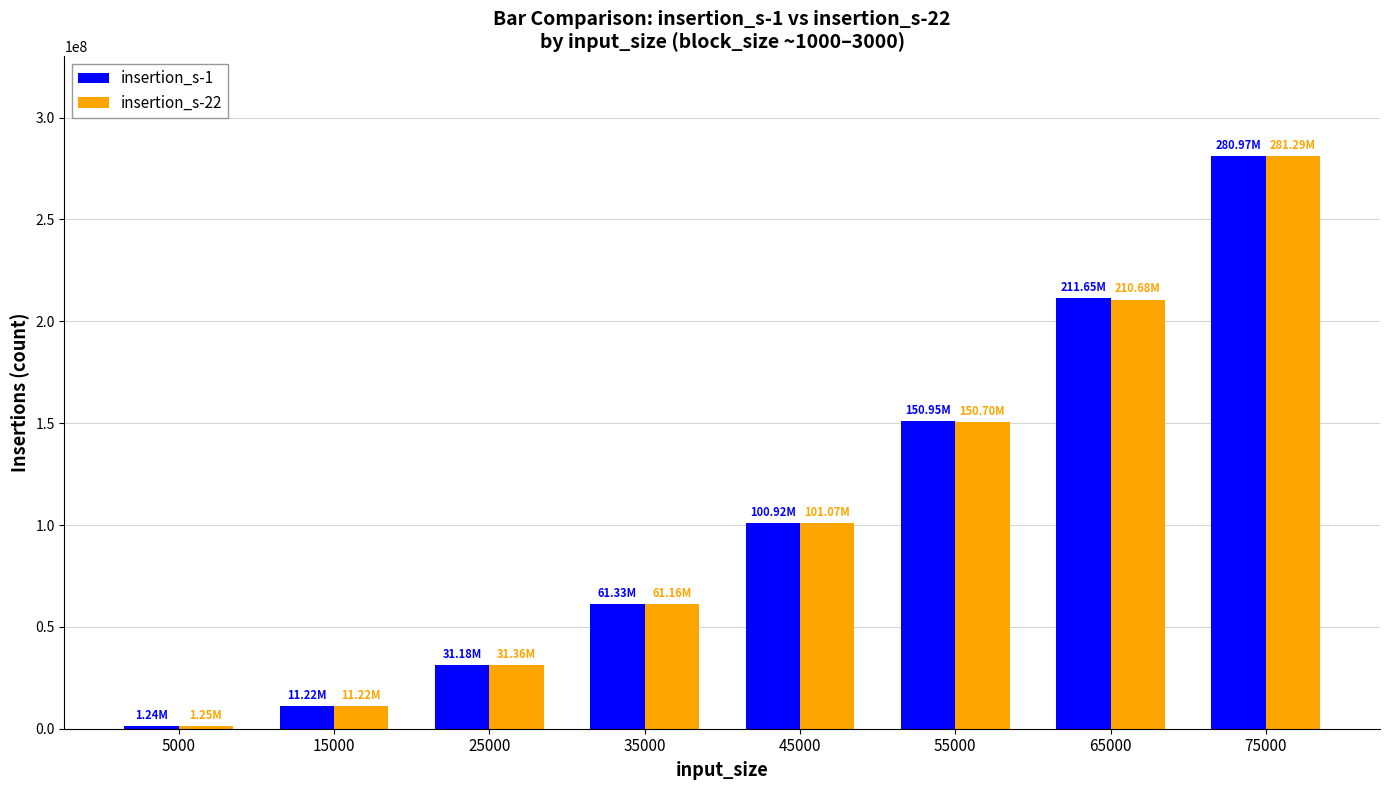

Which series has the largest range (max minus min)?

insertion_s-22